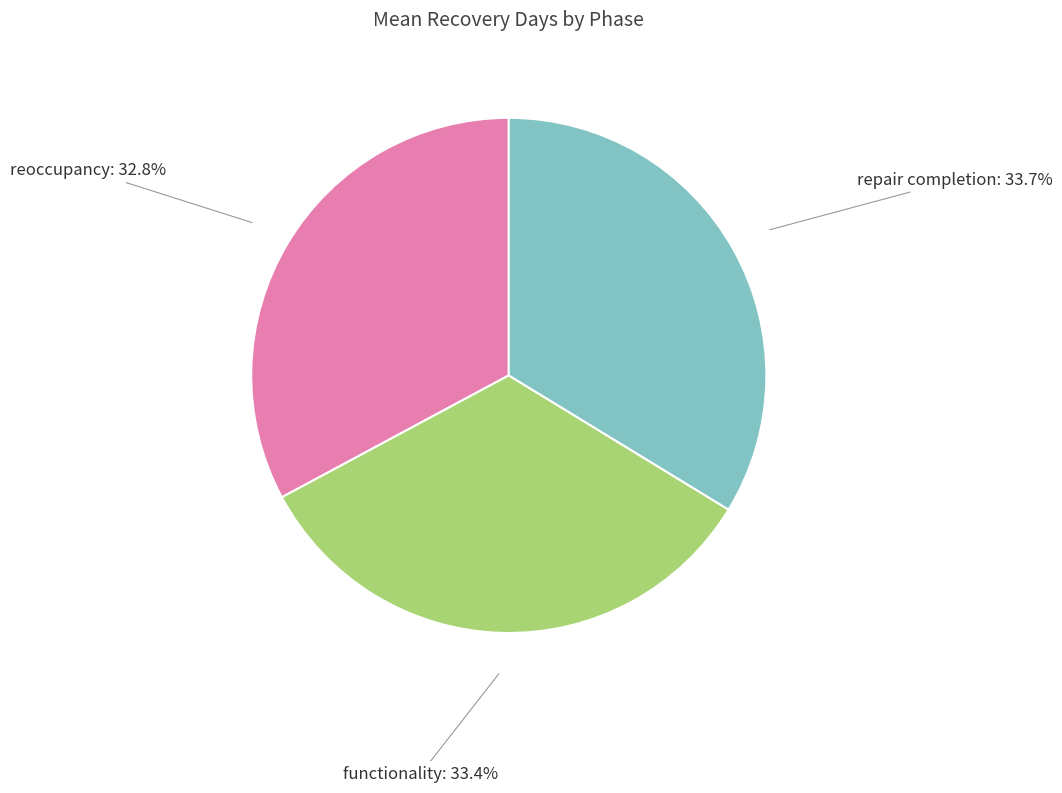

Which category has the smallest portion of the pie?

reoccupancy